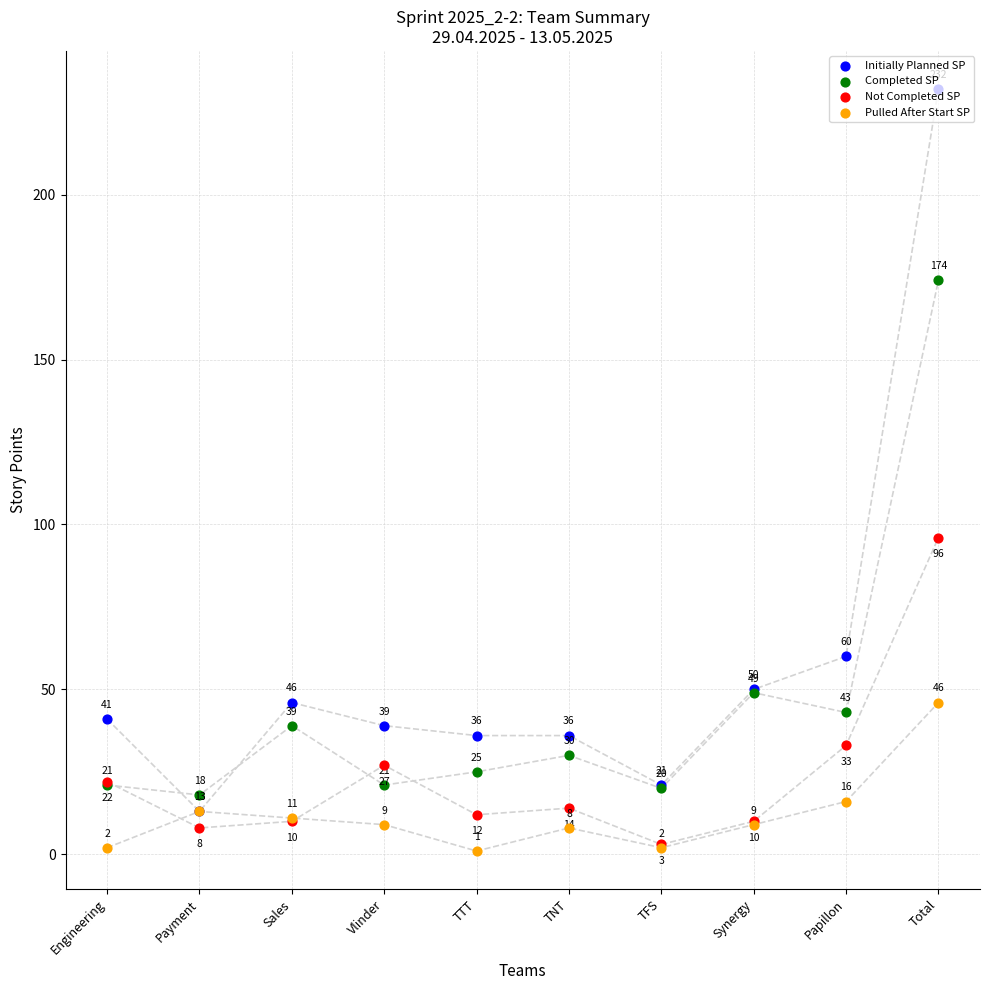

Which series reaches the minimum Y coordinate?

Pulled After Start SP